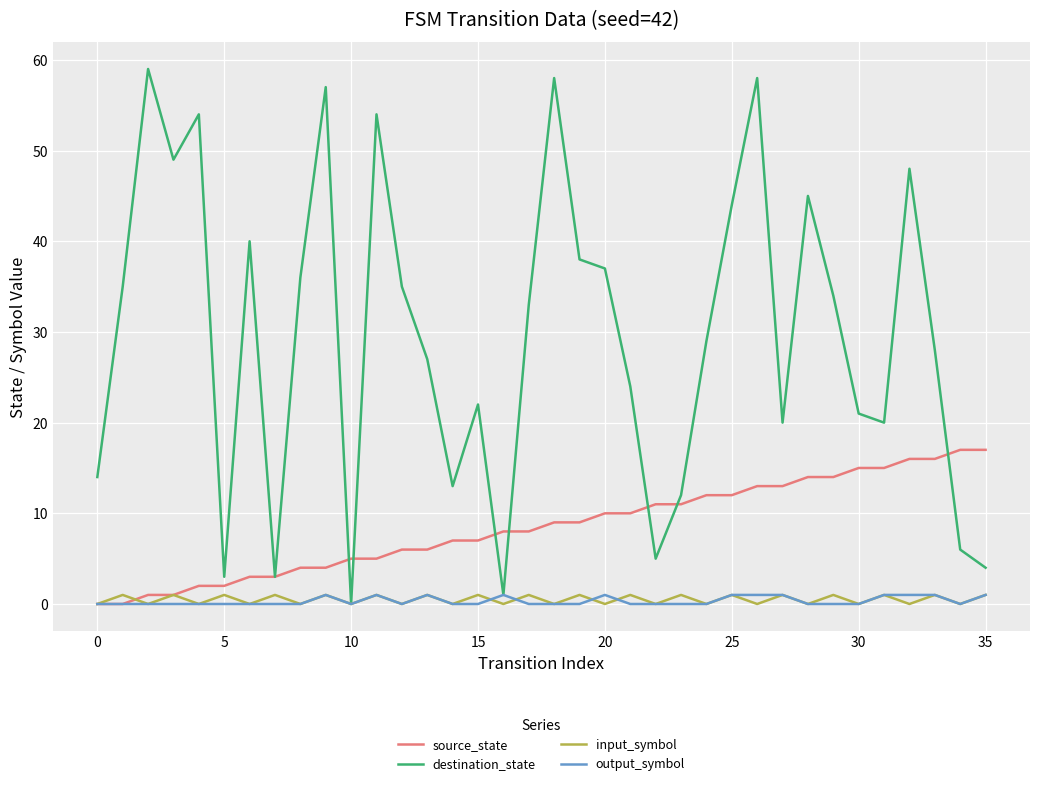

What is the maximum value shown in the chart?

59